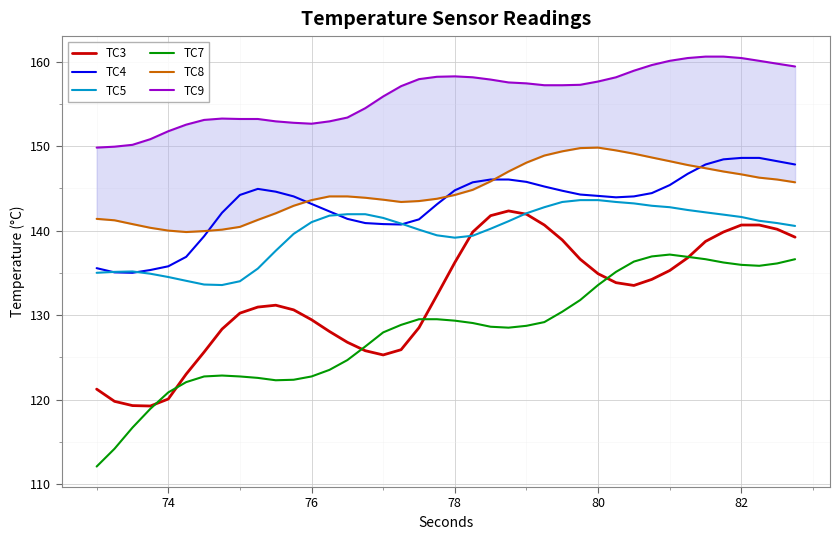

Count the number of data series in this chart.

6